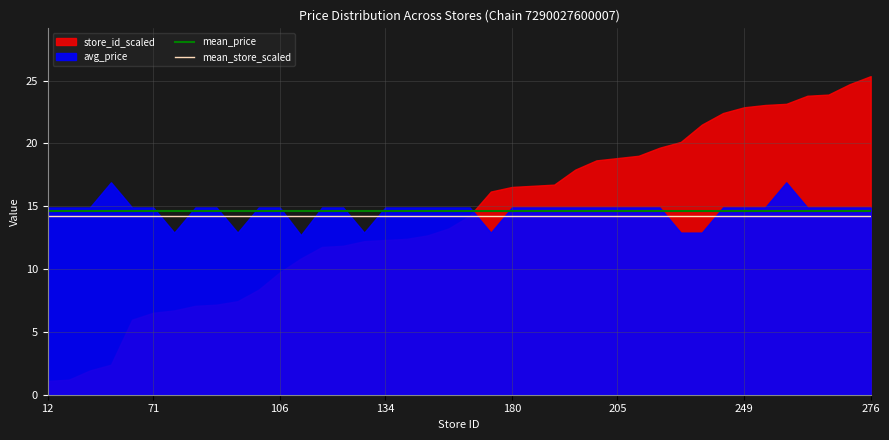

True or false: mean_store_scaled and mean_price intersect in this chart.

False